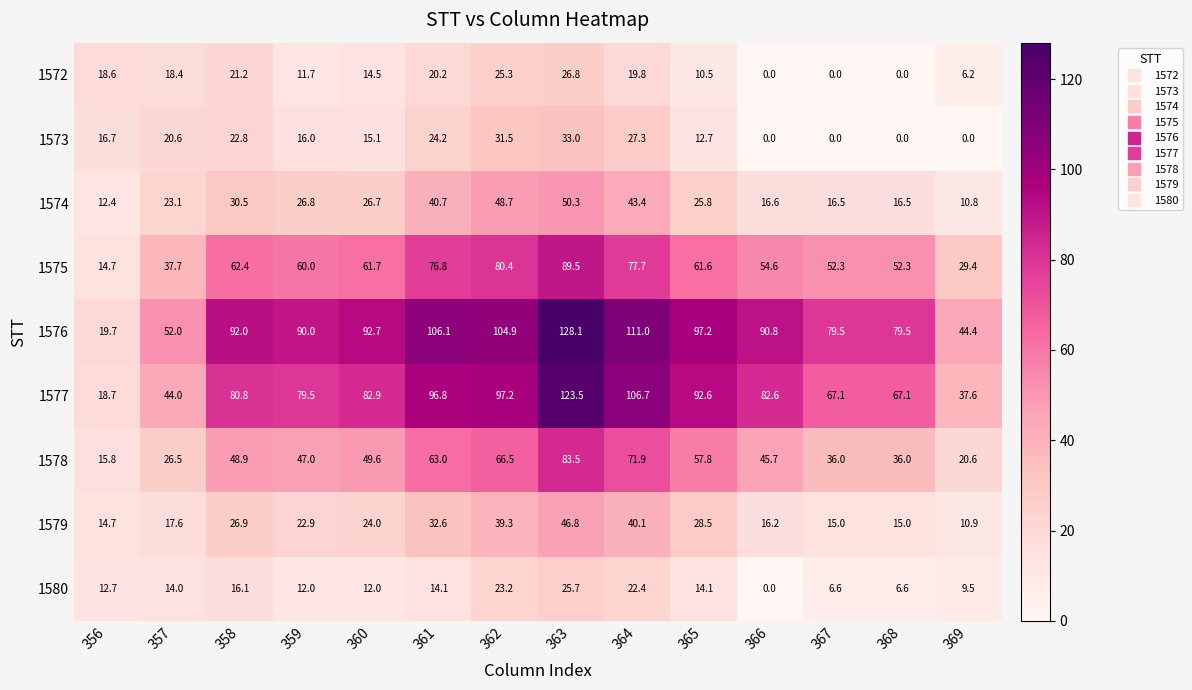

Which series has the largest total across all categories?

1576